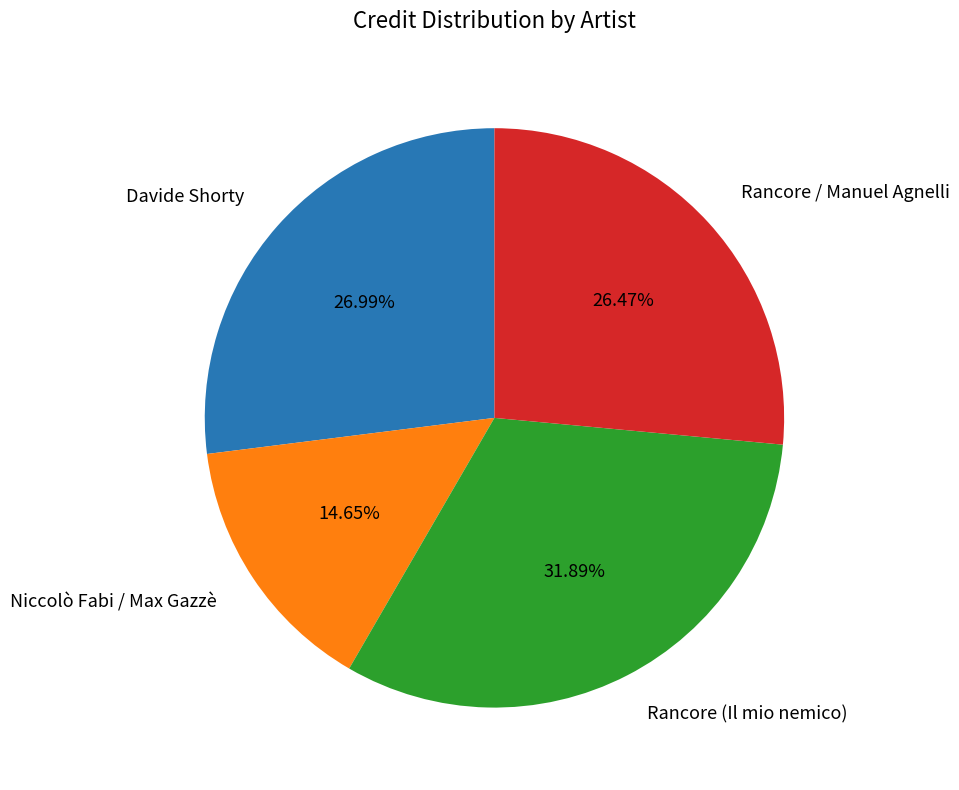

Which category has the smallest portion of the pie?

Niccolò Fabi / Max Gazzè